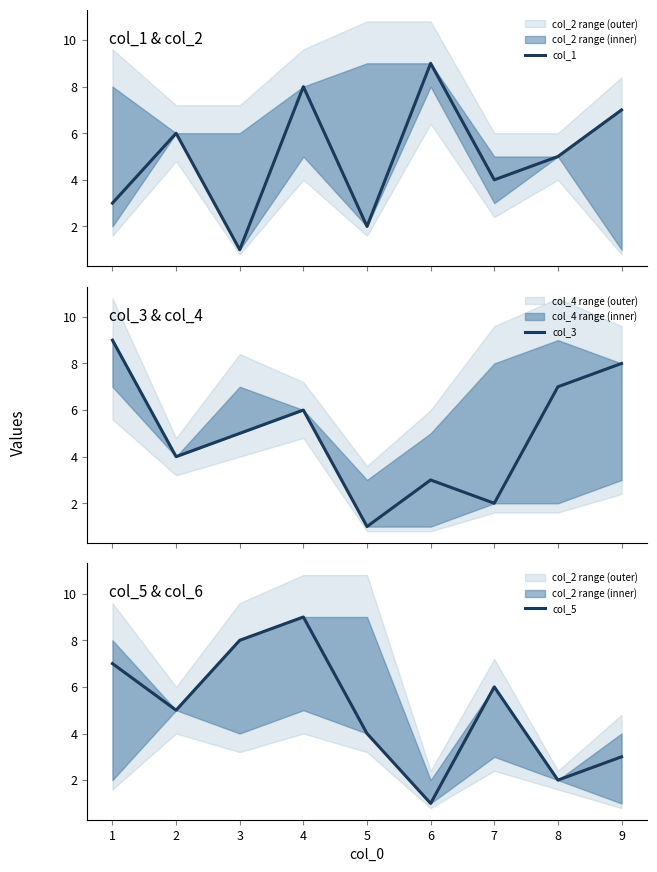

How many times do col_5 and col_3 cross each other?

4